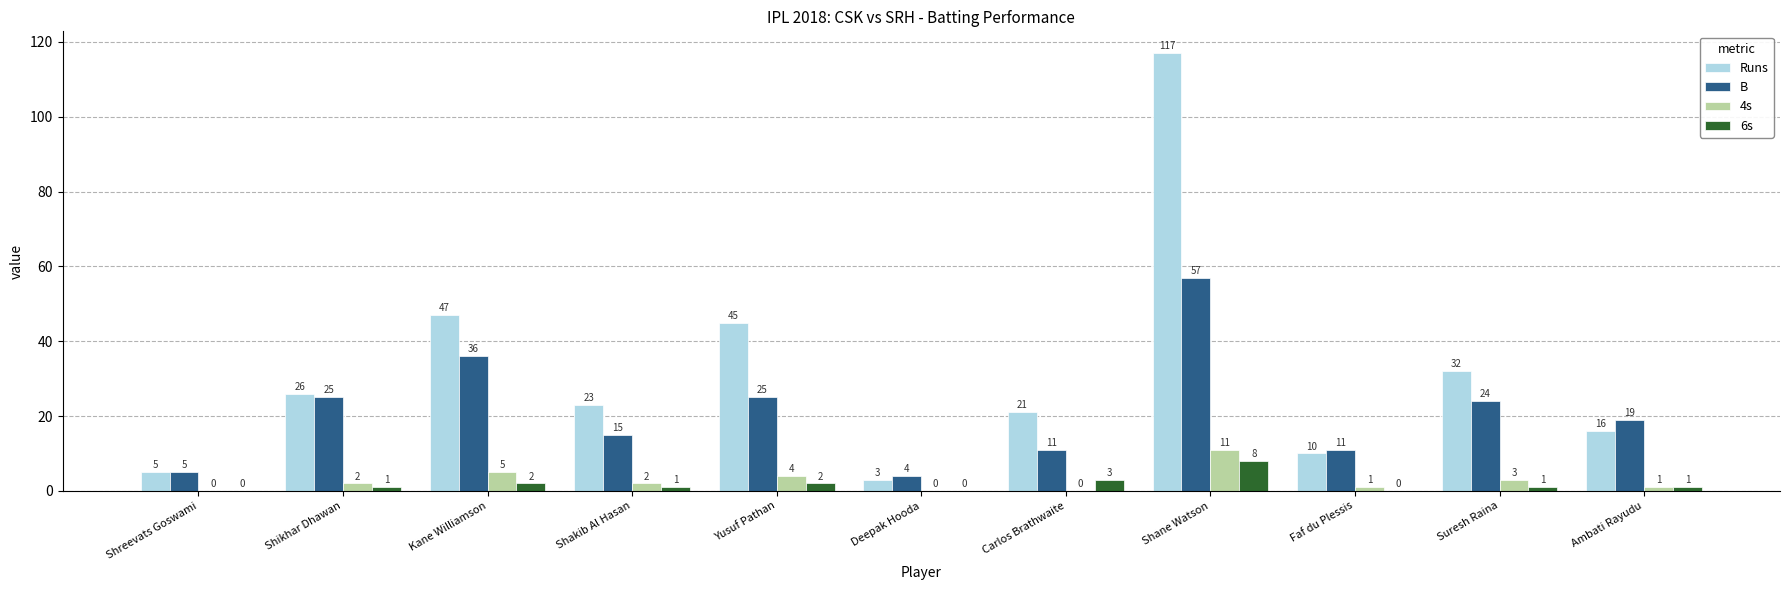

How many categories are shown in the chart?

11